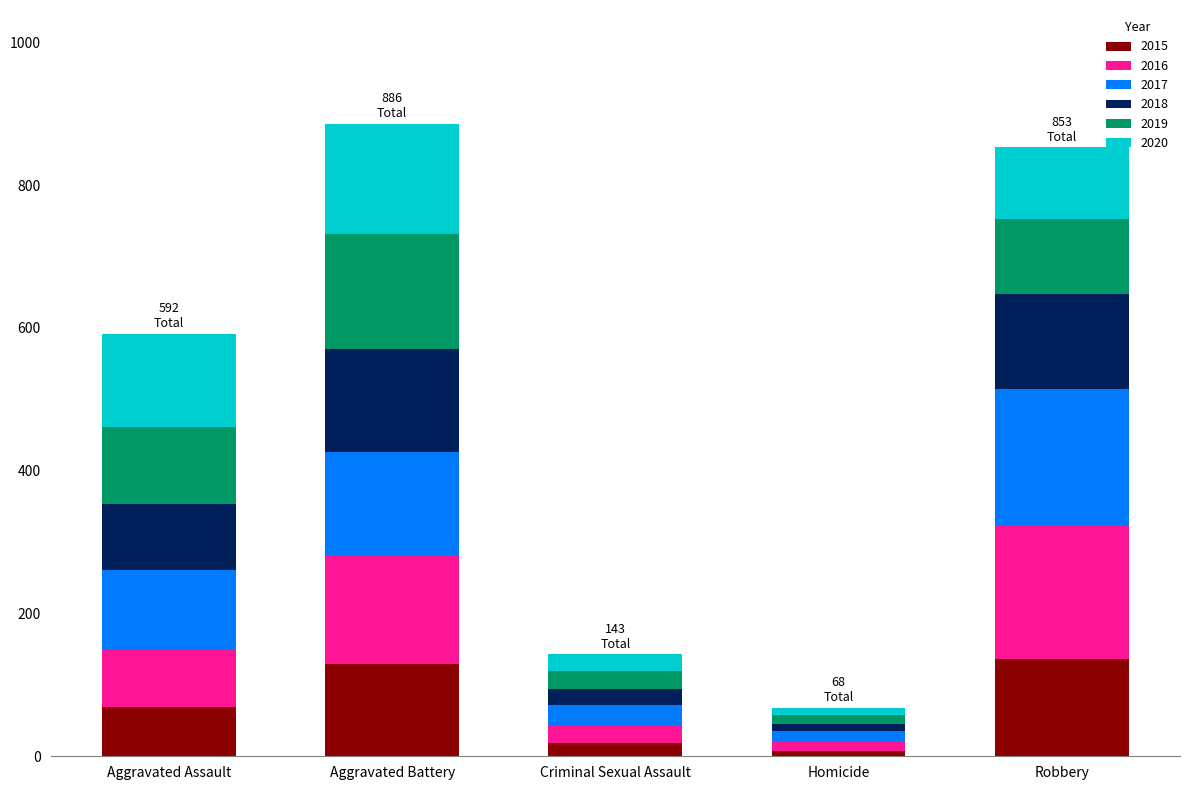

What is the total value across all series at Aggravated Assault?

592